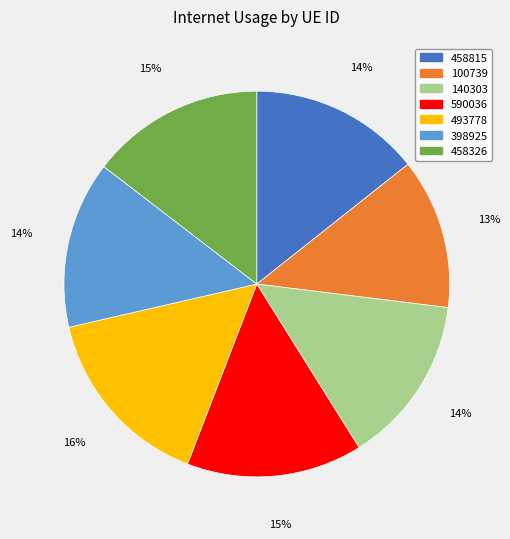

Is it true that 458326 is 15% of the pie?

True